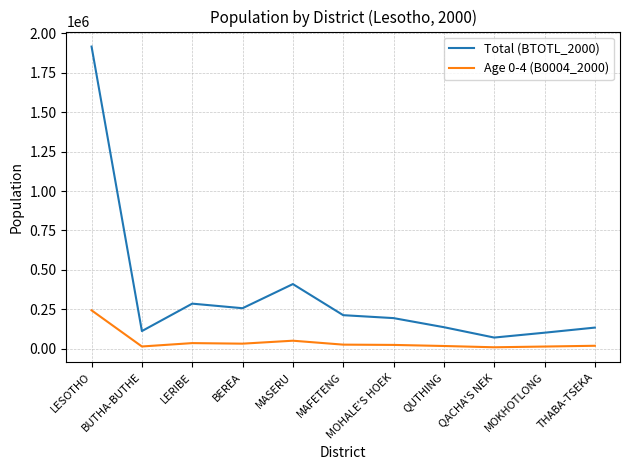

Which series has the largest range (max minus min)?

Total (BTOTL_2000)